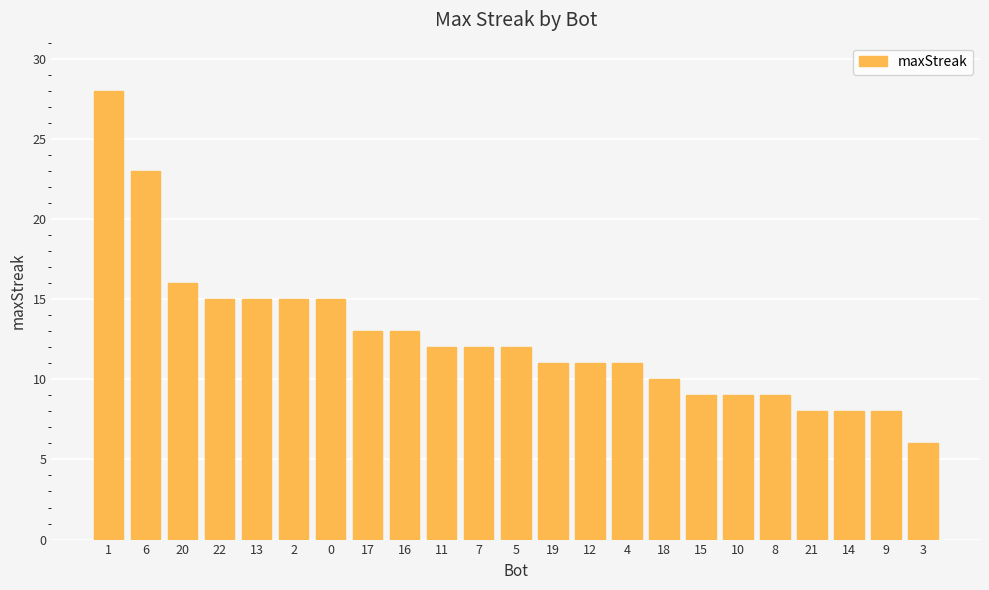

At which label does the data first exceed 12?

1